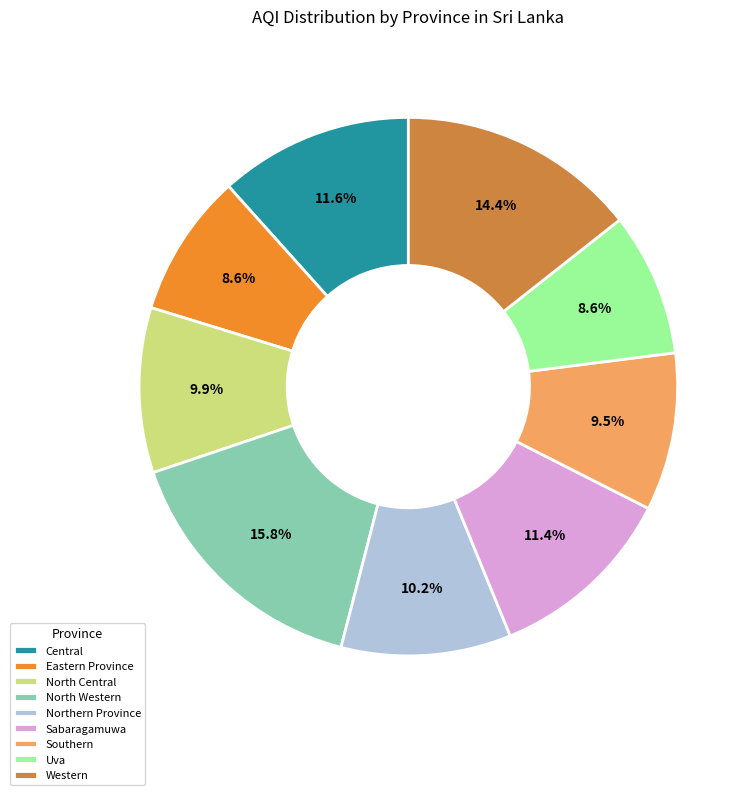

Do Uva and Western together represent more than half of the pie?

No